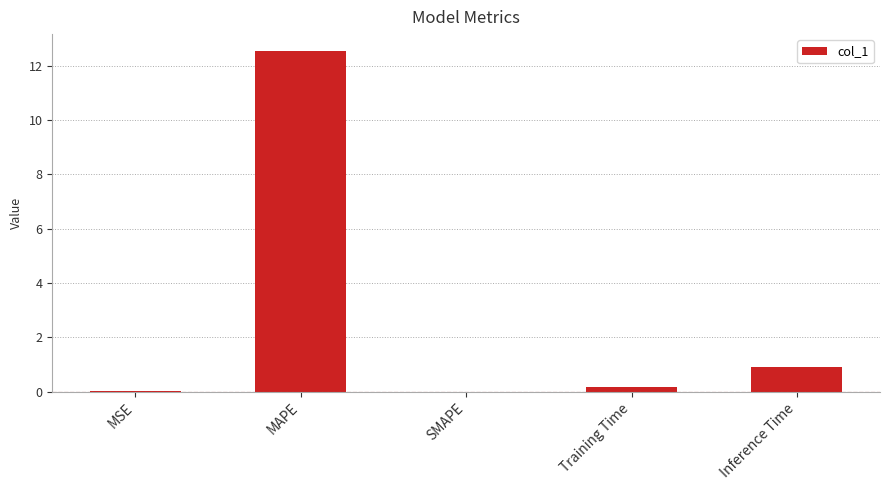

Is it true that the value at Inference Time is 0.9?

True